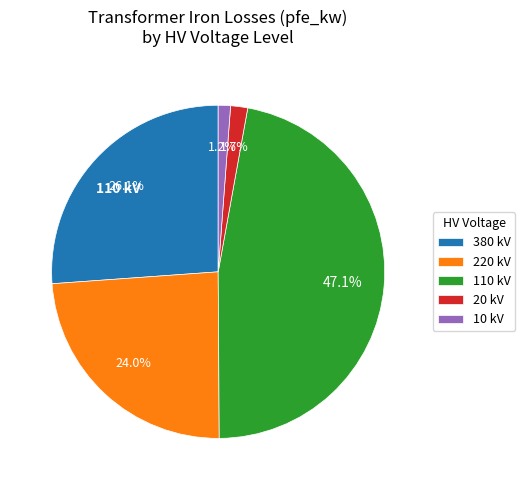

Is there any slice that represents more than half of the pie?

No